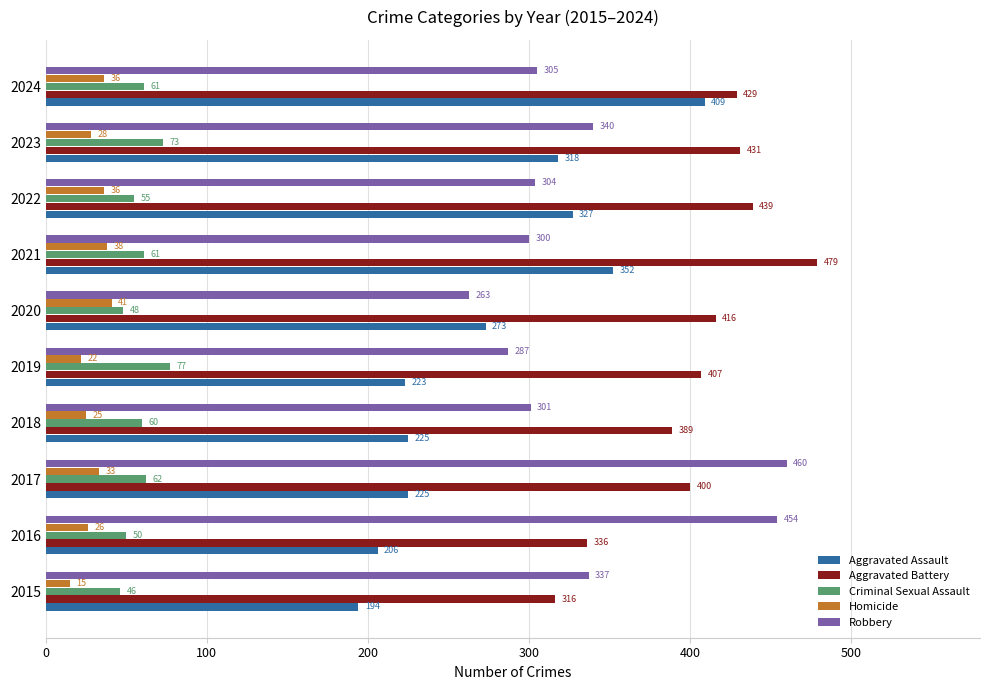

What is the smallest value displayed?

15